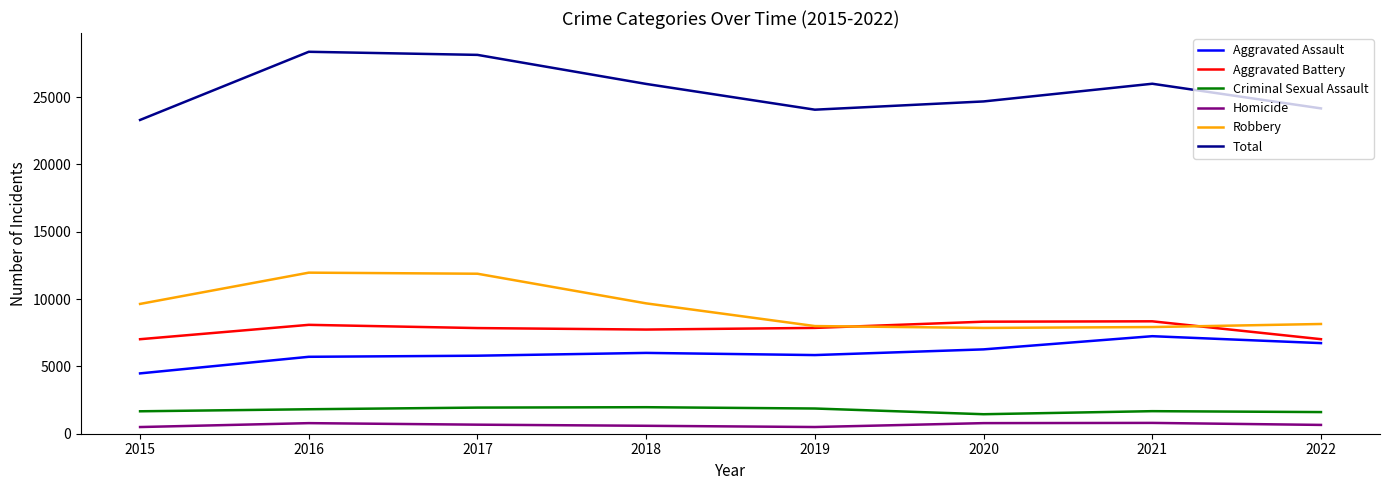

The Aggravated Assault series shows 1950 at 2016. True or false?

False